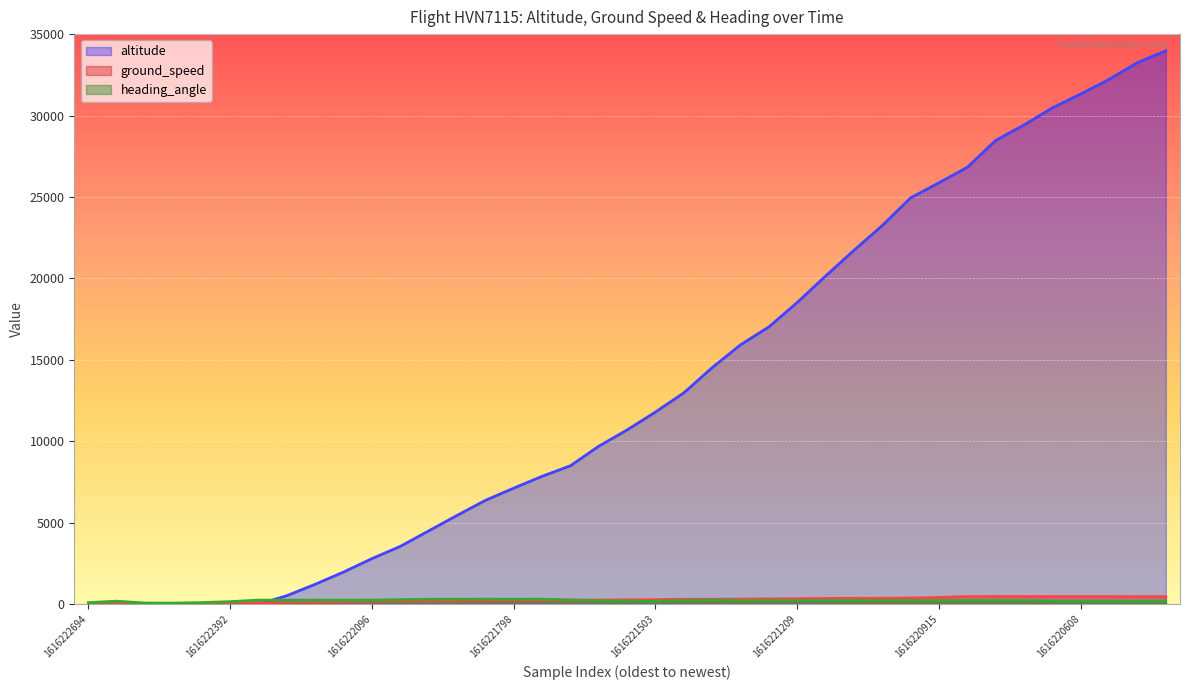

What is the sum of all heading_angle (line) values?

8336